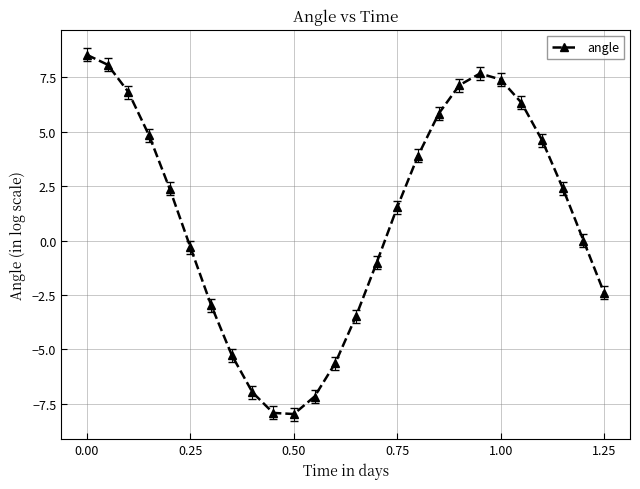

What is the greatest value displayed?

8.5